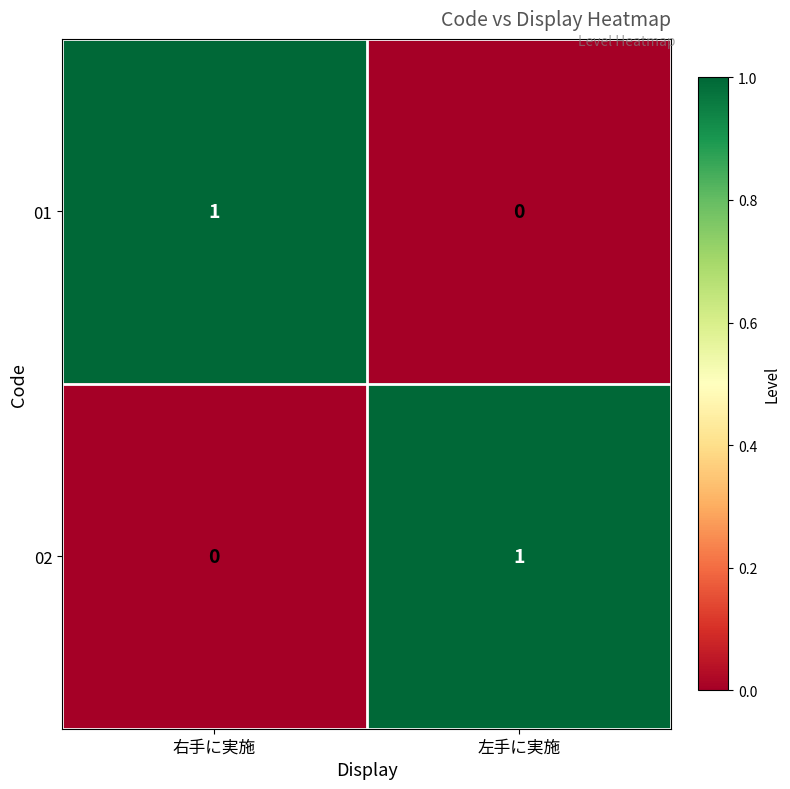

The 01 series shows 2 at 右手に実施. True or false?

False